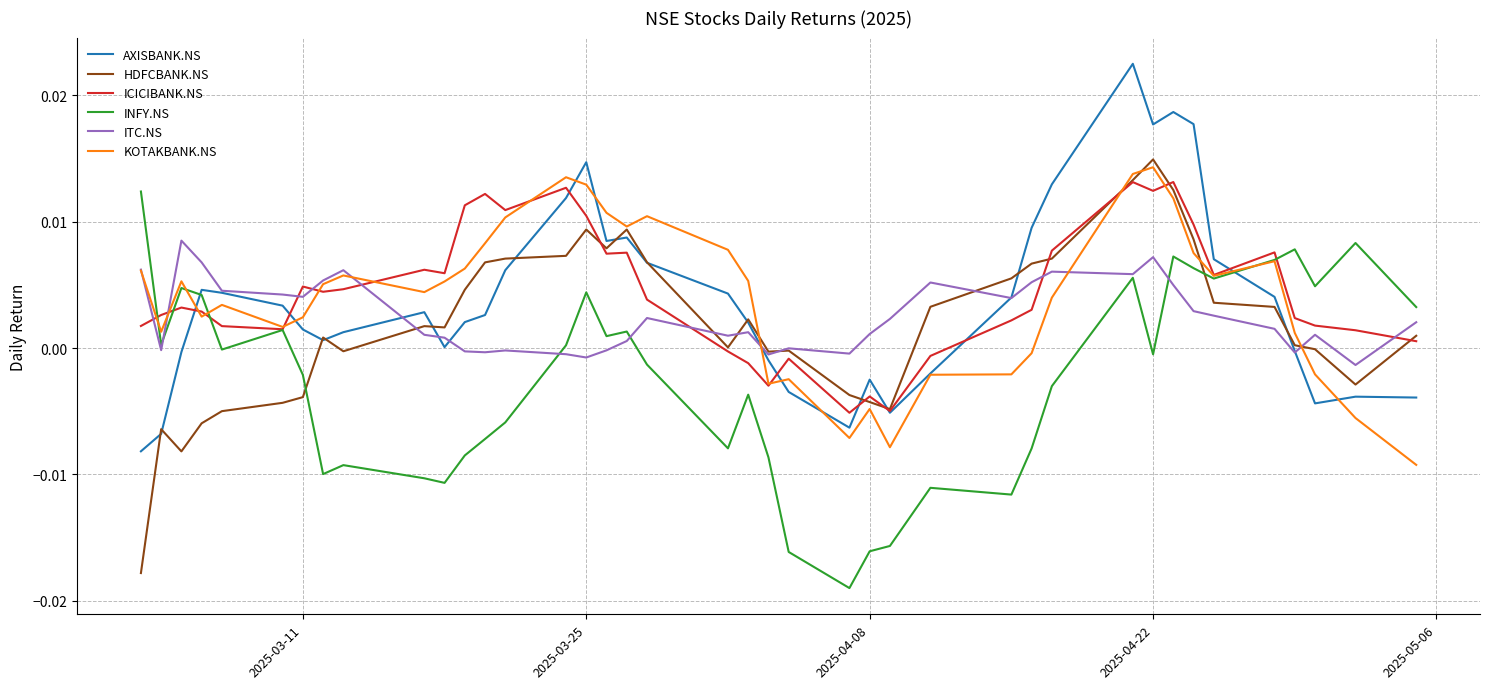

True or false: ICICIBANK.NS and ITC.NS intersect in this chart.

True